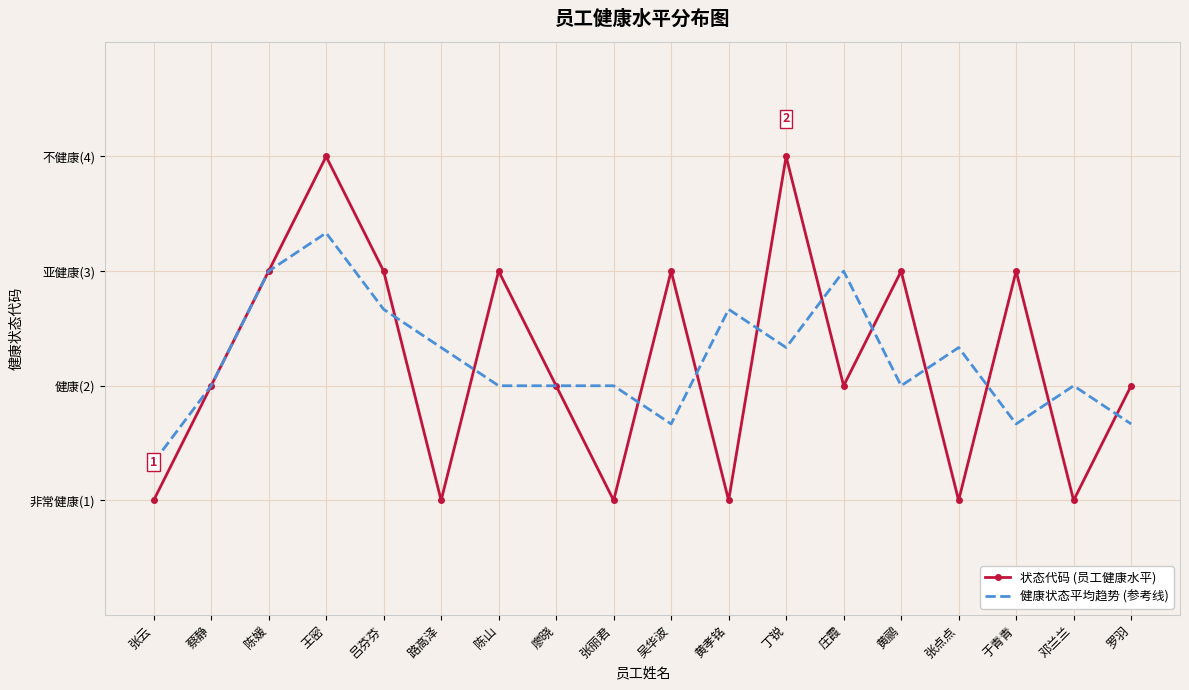

What are all the series names shown in the legend?

状态代码 (员工健康水平), 健康状态平均趋势 (参考线)